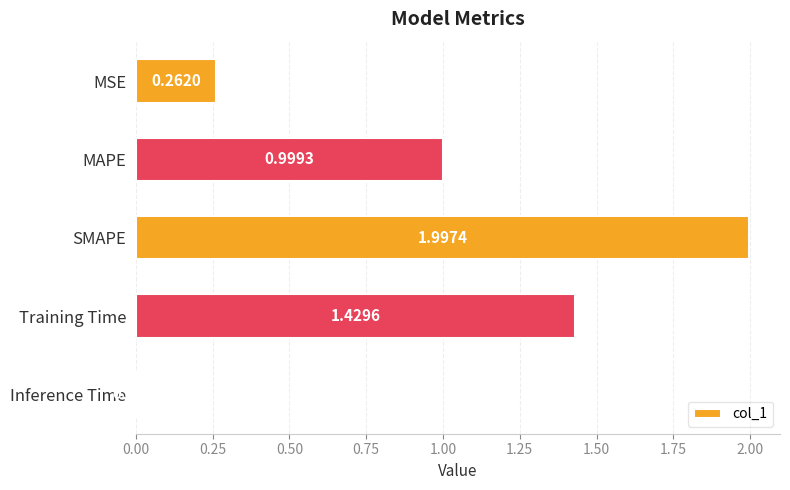

Rank the categories by value from lowest to highest.

Inference Time, MSE, MAPE, Training Time, SMAPE